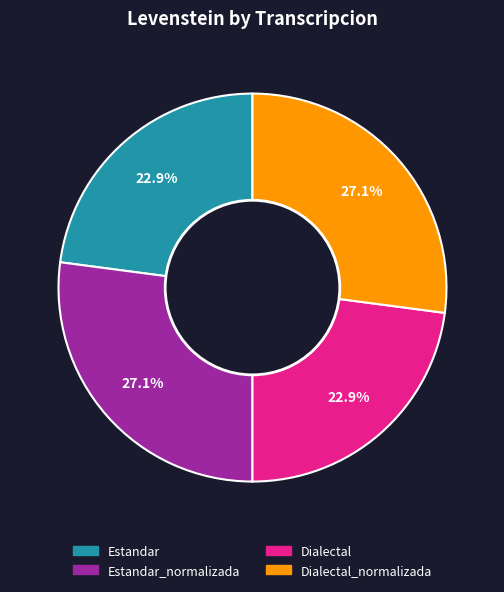

To the nearest percent, what is the average slice percentage?

25%